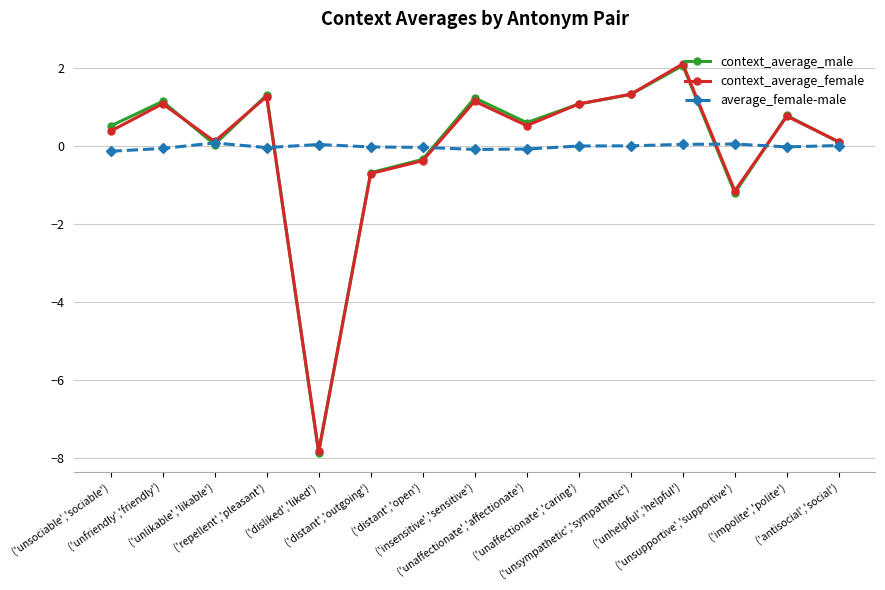

What is the label of the 4th point from the left?

('repellent','pleasant')